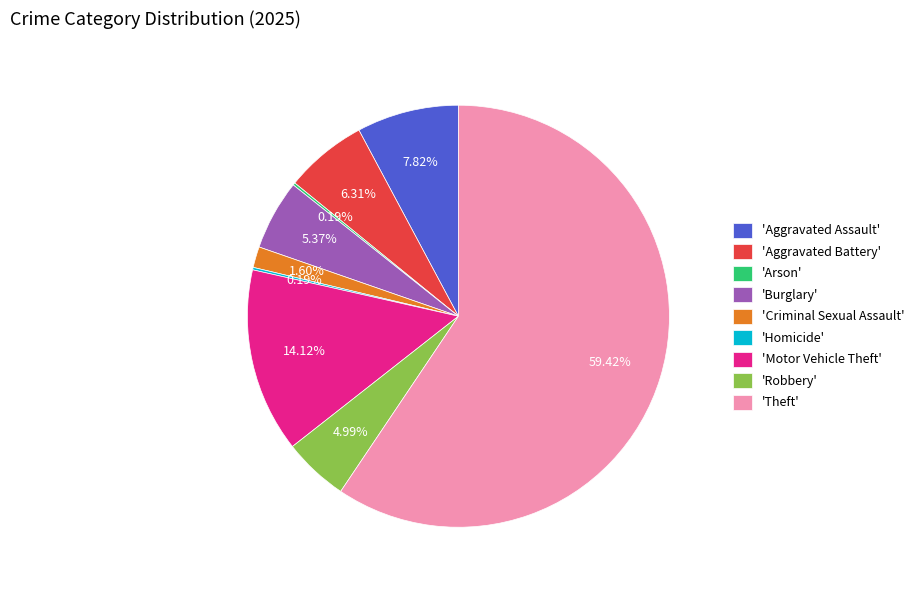

What is the majority slice?

'Theft'